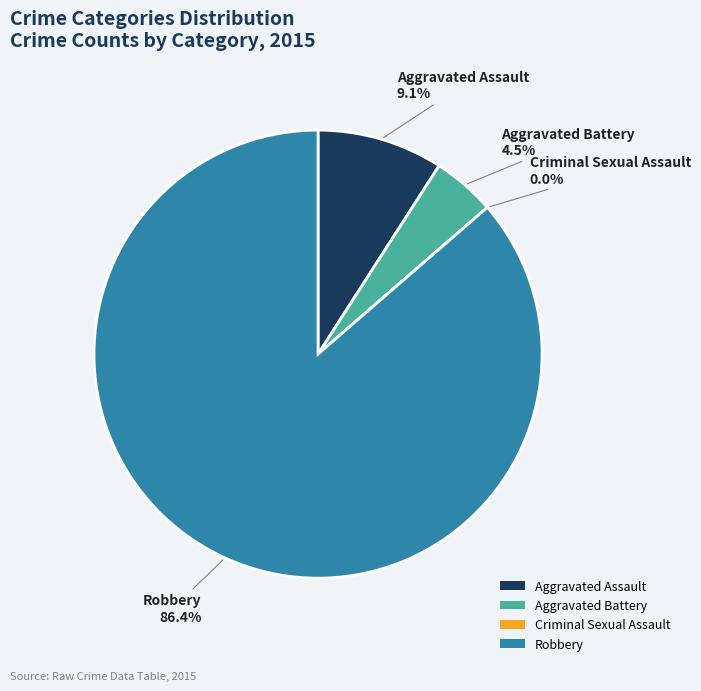

Between Criminal Sexual Assault and Aggravated Battery, which is larger?

Aggravated Battery